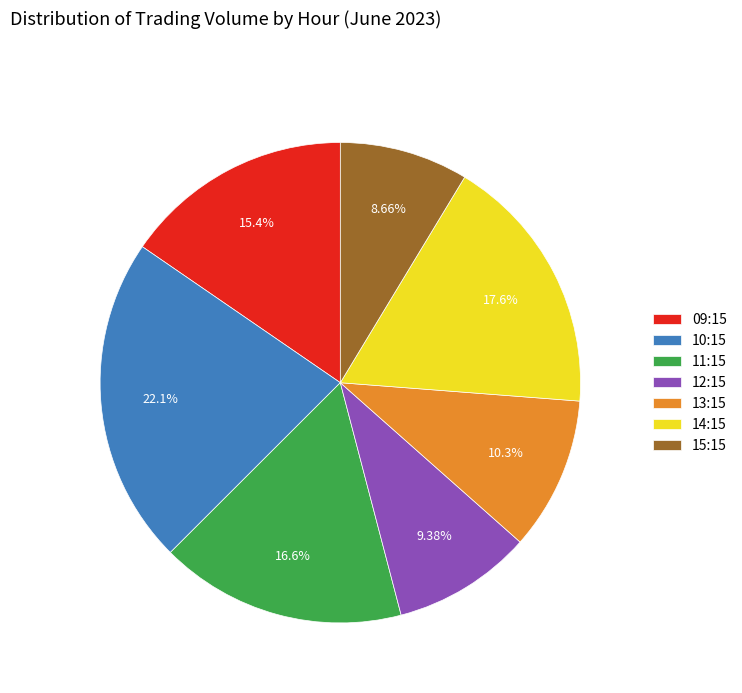

Does any single category account for the majority?

No